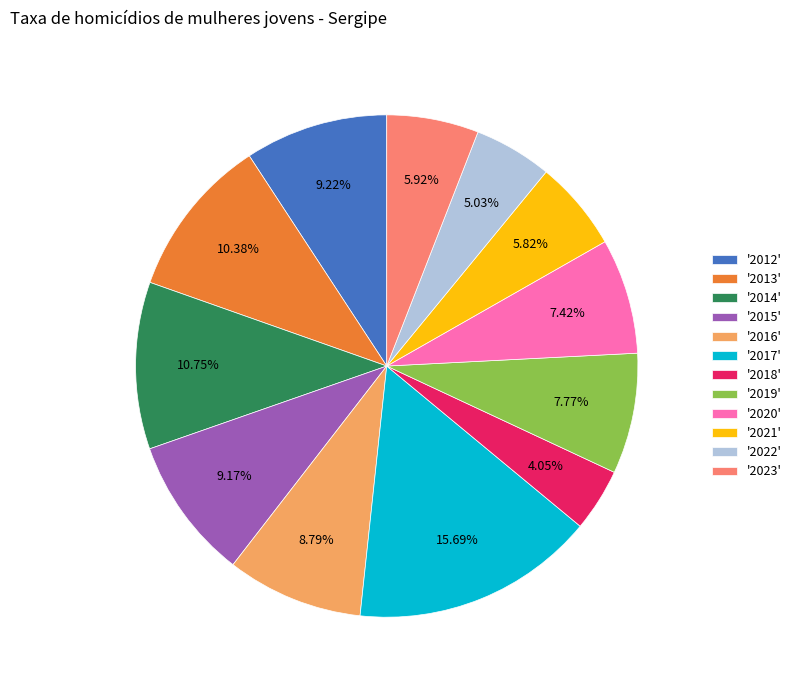

Which category has the biggest portion of the pie?

'2017'